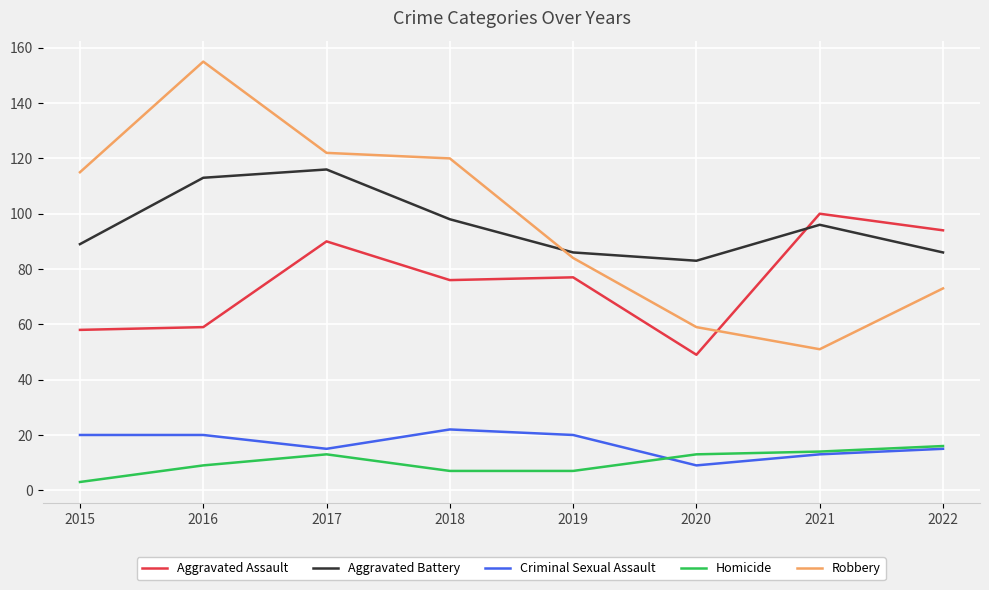

What is the approximate value of Aggravated Assault at 2018?

76